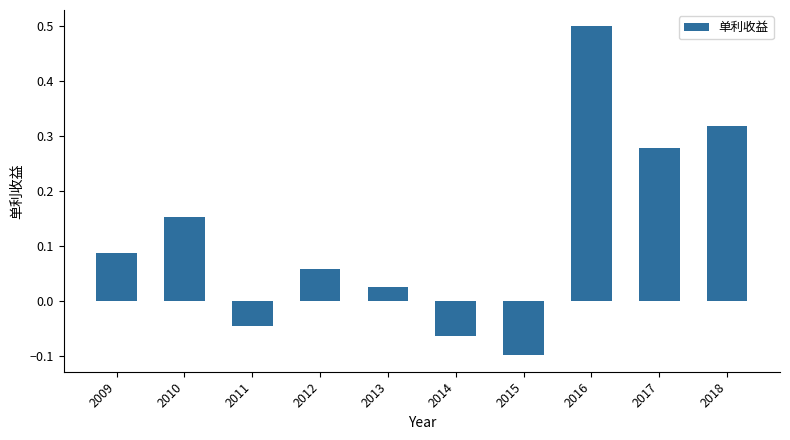

The value at 2015 is -0.1. True or false?

True